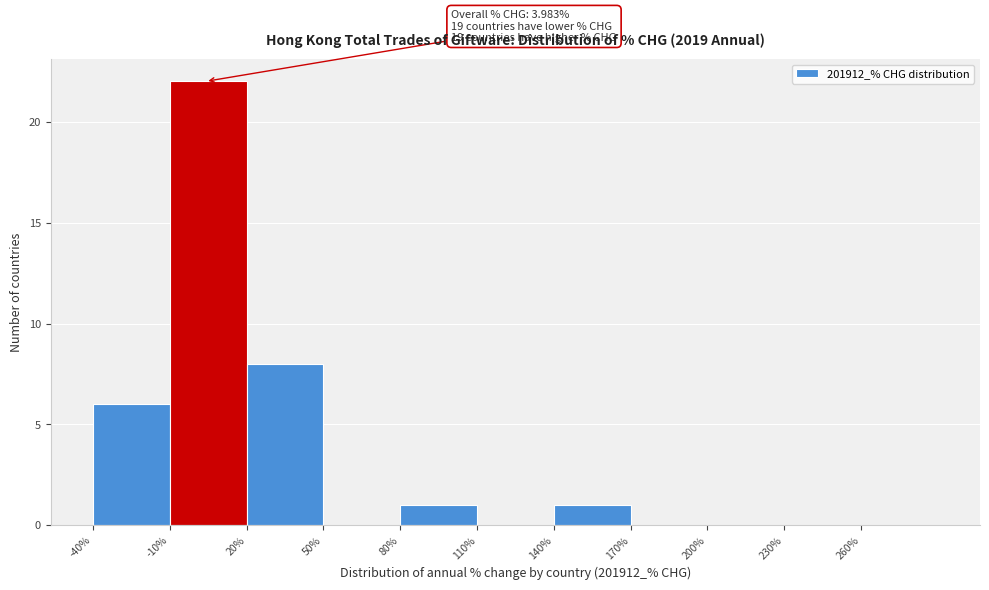

Which range on the x-axis has the tallest bar?

-10 to 20